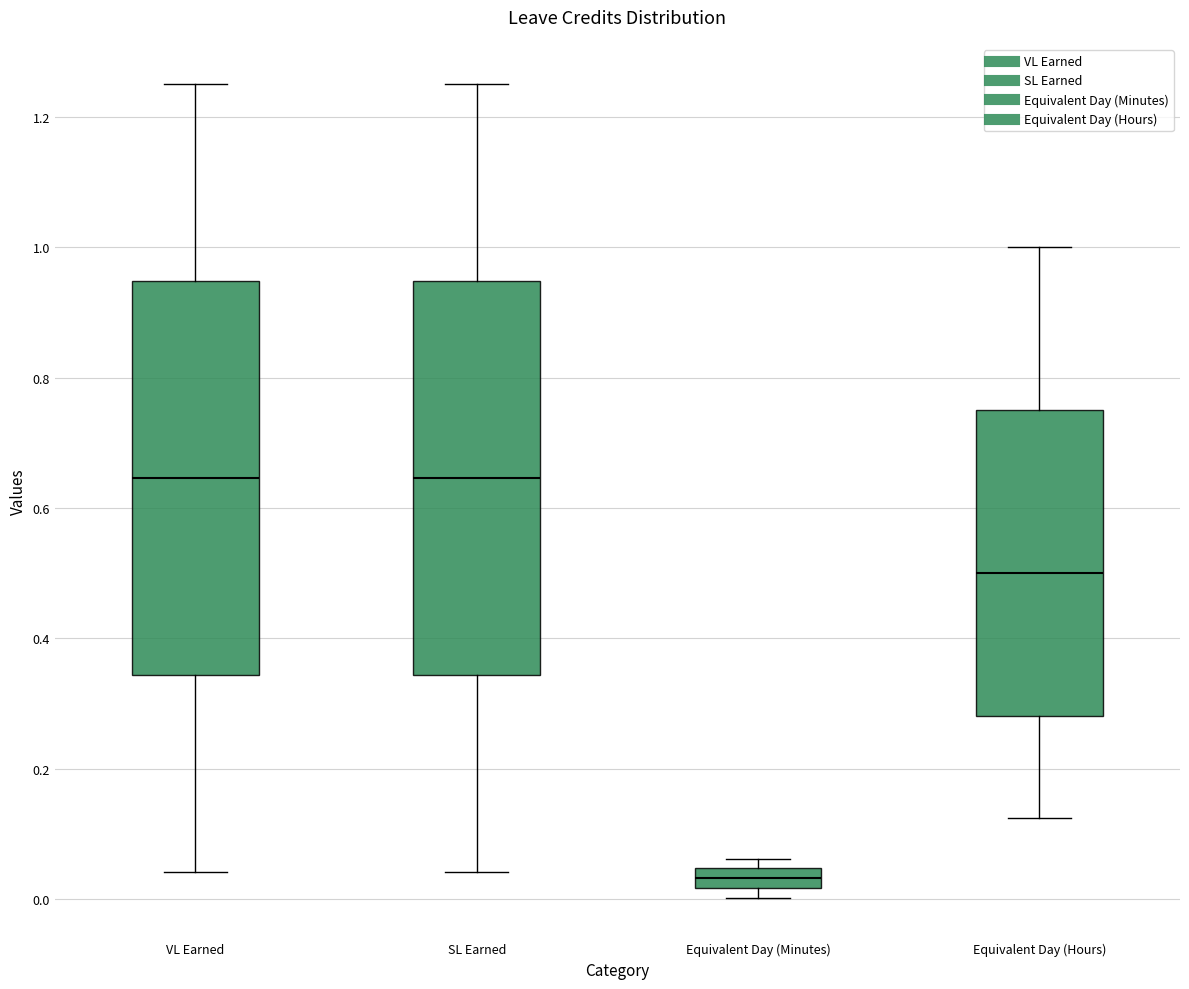

Reading left to right, read every box against the y-axis: the position of its median line, the range the box covers, and the ends of its whiskers. The values are not printed on the chart, so give them approximately, as read against the axis.

VL Earned: median 0.64, box 0.34 to 0.94, whiskers 0.04 to 1.26
SL Earned: median 0.64, box 0.34 to 0.94, whiskers 0.04 to 1.26
Equivalent Day (Minutes): median 0.04 (inside the box), box 0.02 to 0.04, whiskers 0.00 to 0.06
Equivalent Day (Hours): median 0.50, box 0.28 to 0.76, whiskers 0.12 to 1.00